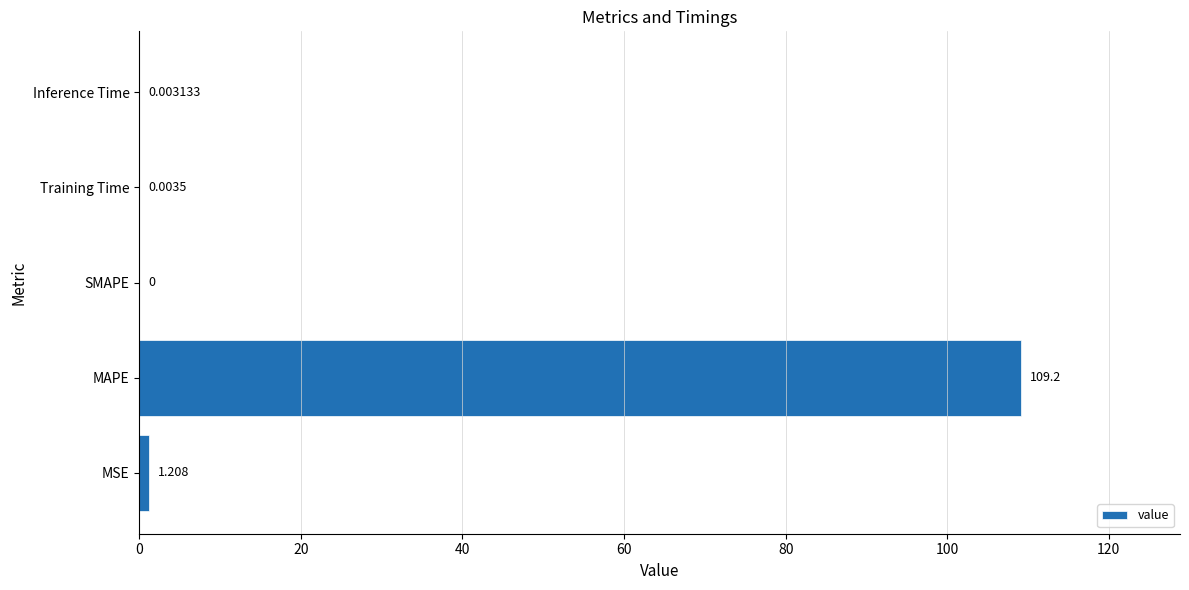

Which category has the highest value across all series?

MAPE